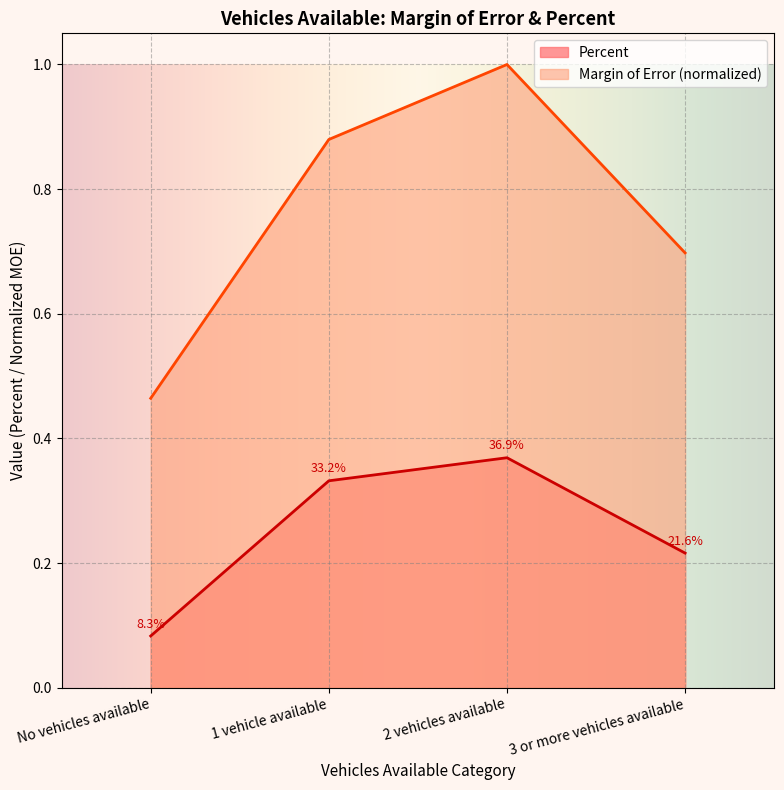

Rank the series by their maximum value, from highest to lowest.

Margin of Error (normalized), Percent